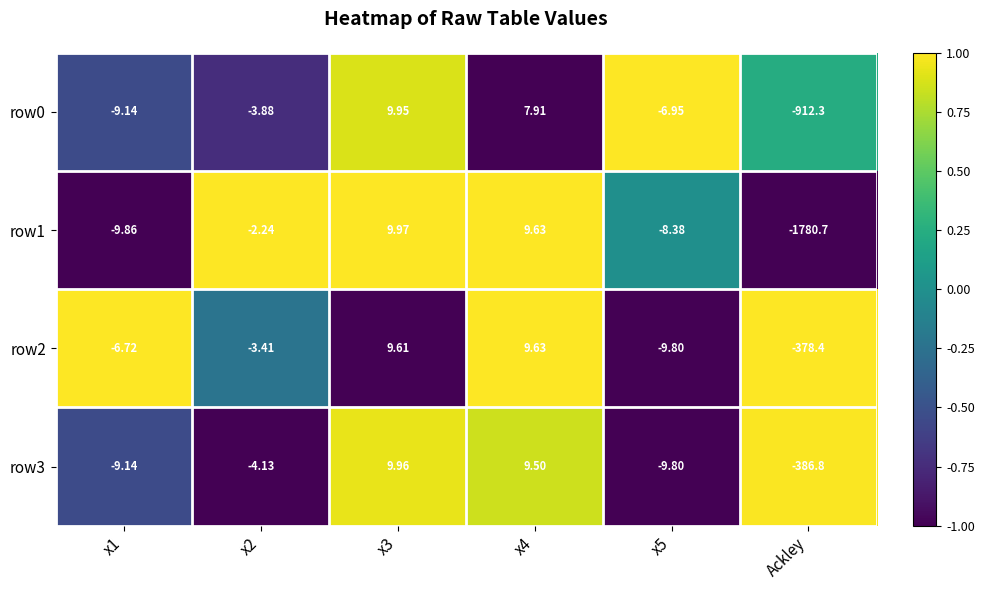

Which category has the lowest value across all series?

Ackley